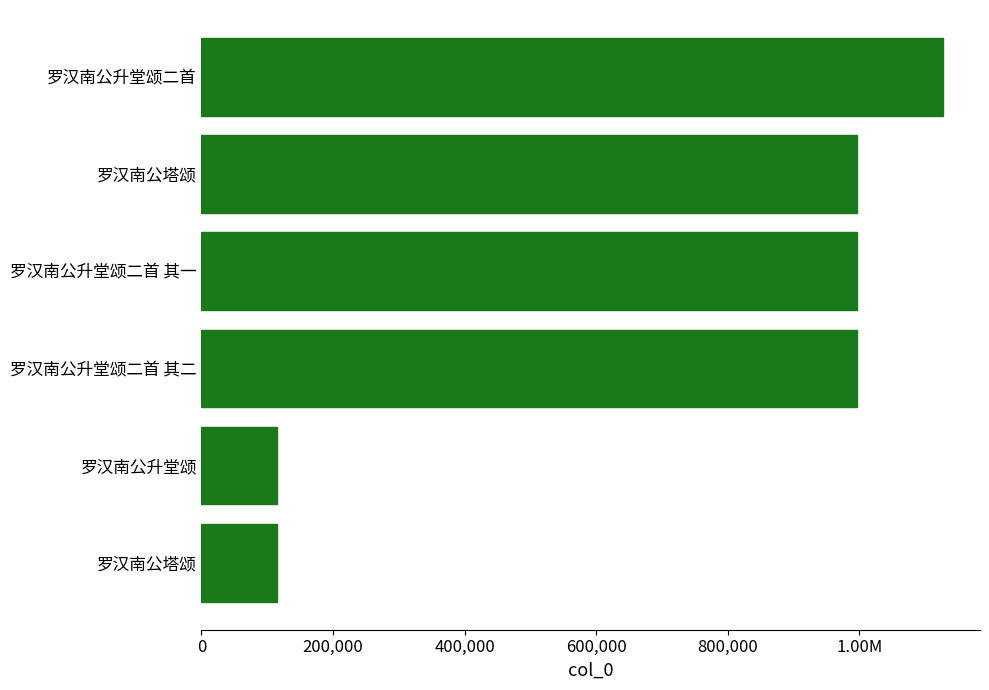

Are the bars horizontal?

Yes